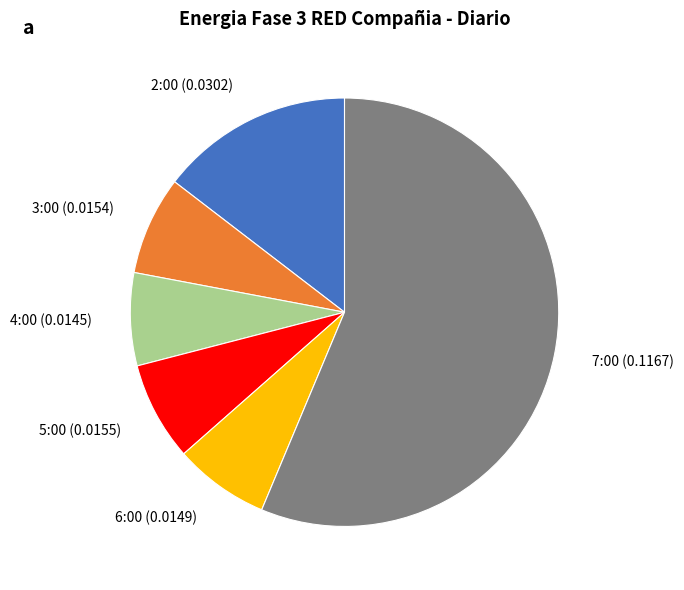

Do 4:00 and 6:00 together represent more than half of the pie?

No